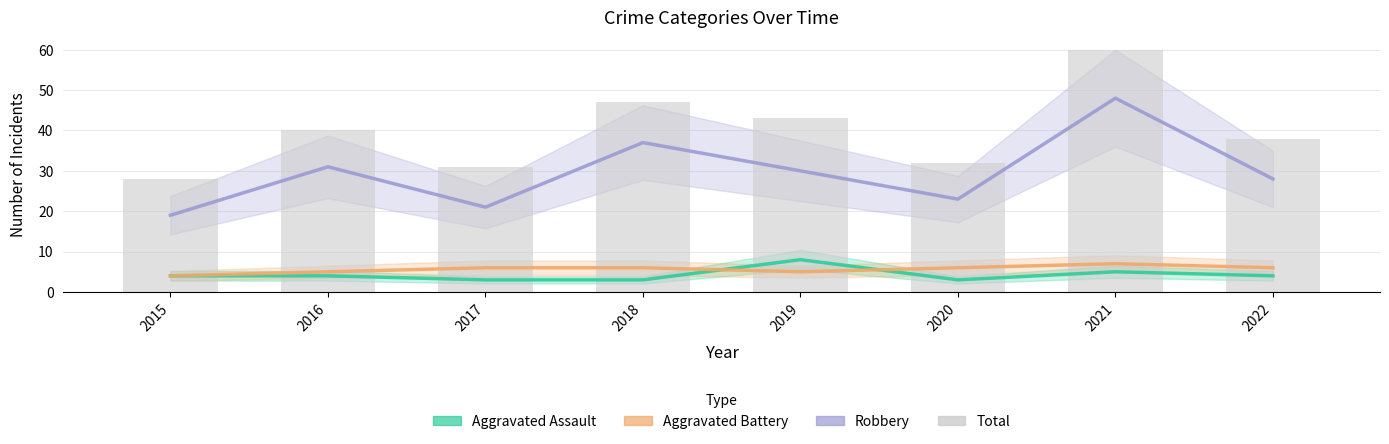

Between 2019 and 2022, which series saw the biggest shift?

Total